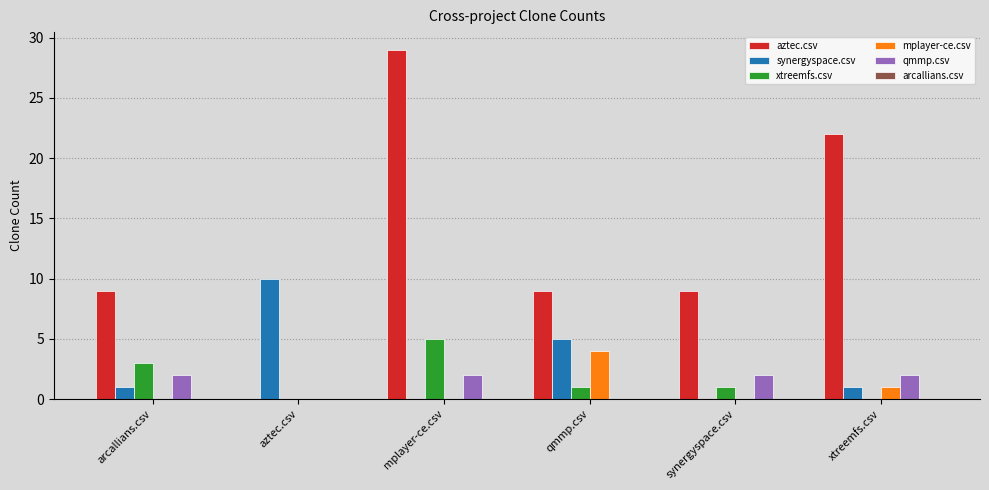

What is the sum of the aztec.csv values at aztec.csv and mplayer-ce.csv?

29